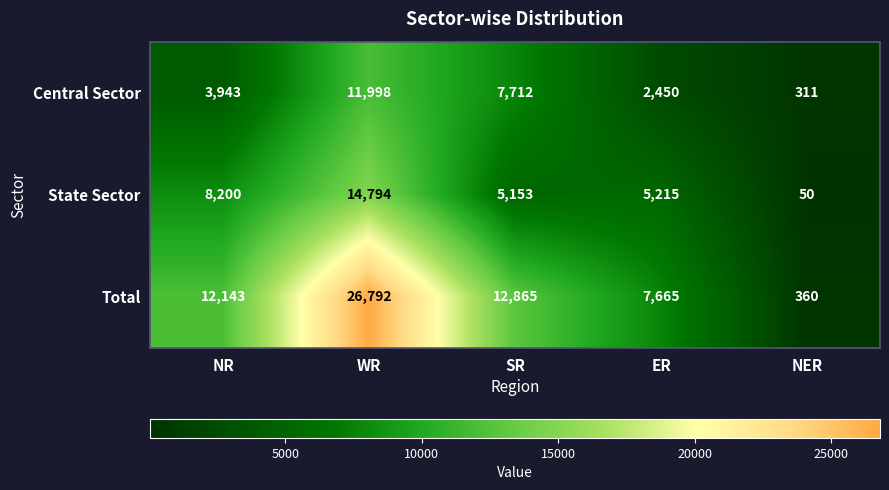

Reading right to left, extract all data points from this chart.

Central Sector: 311	2450	7712	11998	3943
State Sector: 50	5215	5153	14794	8200
Total: 360	7665	12865	26792	12143